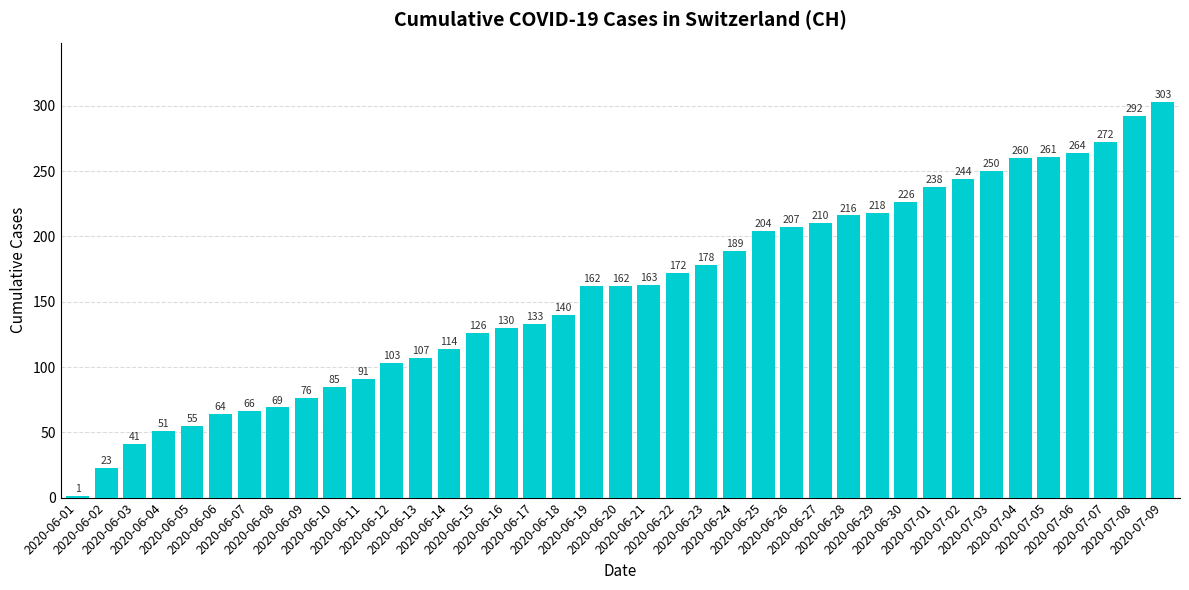

What is the sum of all values?

6166